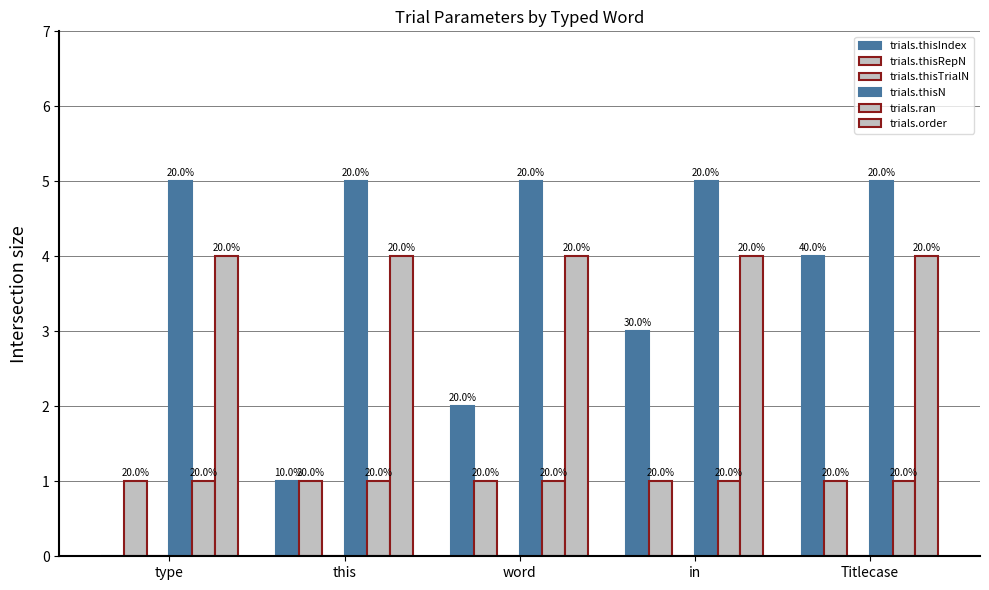

How many groups of bars are there?

5